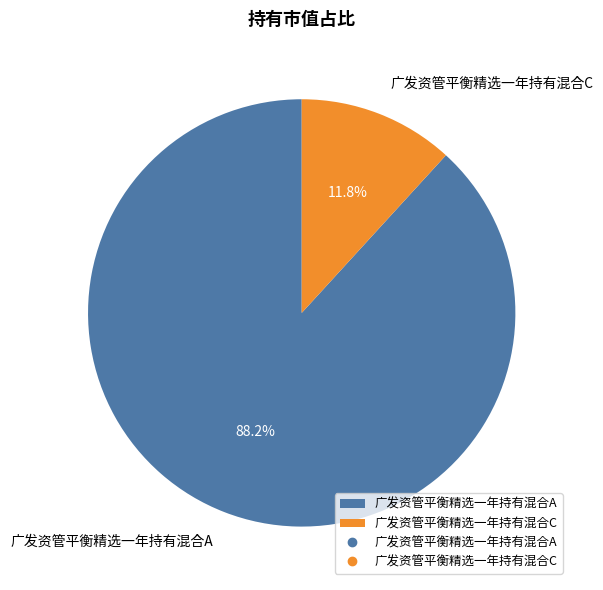

Is it true that 广发资管平衡精选一年持有混合A is 96% of the pie?

False